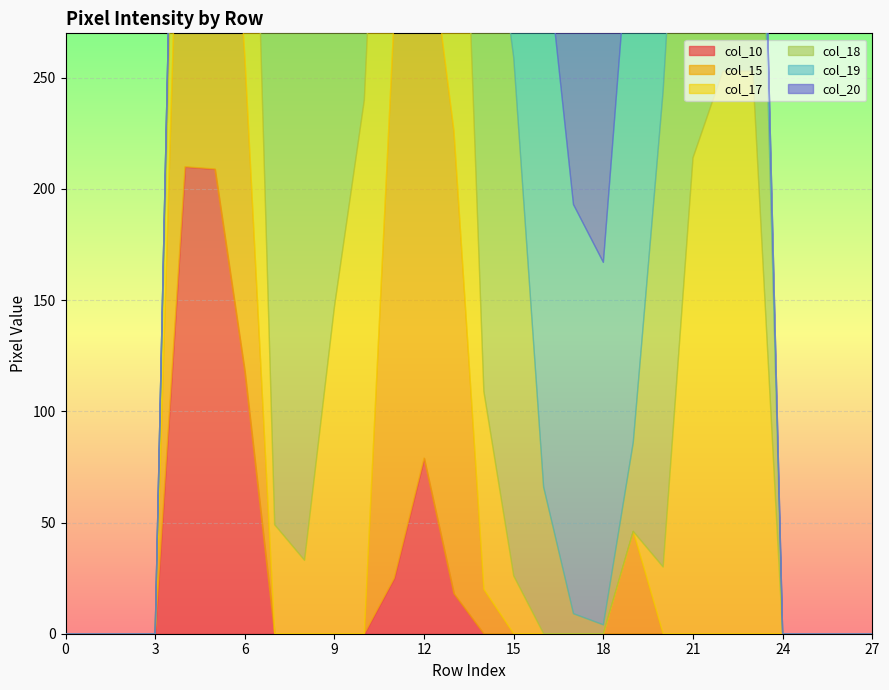

True or false: col_17 and col_19 intersect in this chart.

True